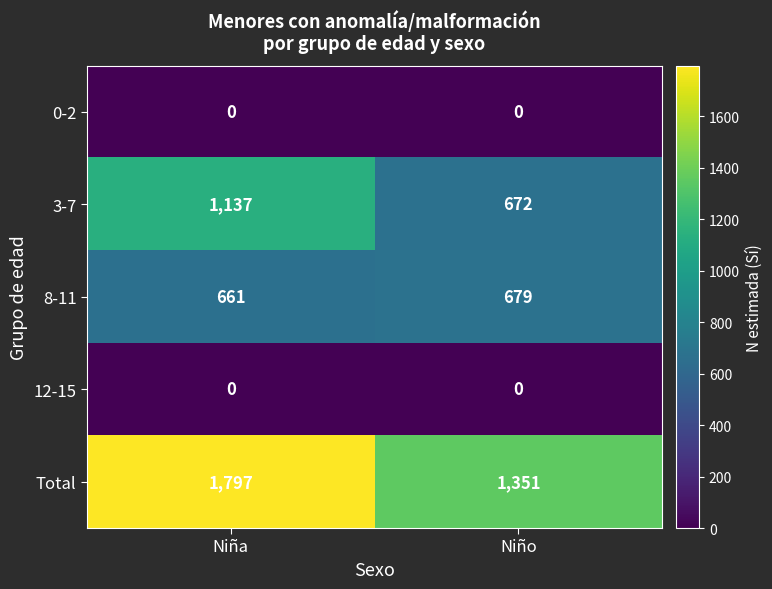

True or false: Total has a value of 1797 at Niña.

True